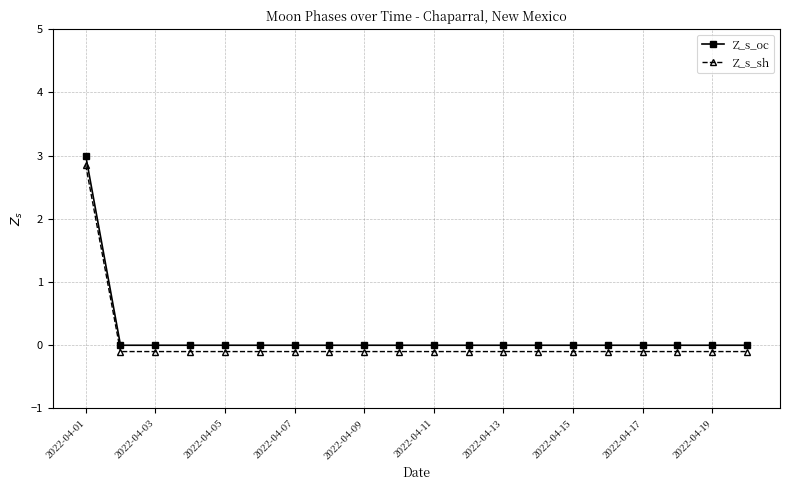

What is the maximum value for Z_s_sh?

2.9